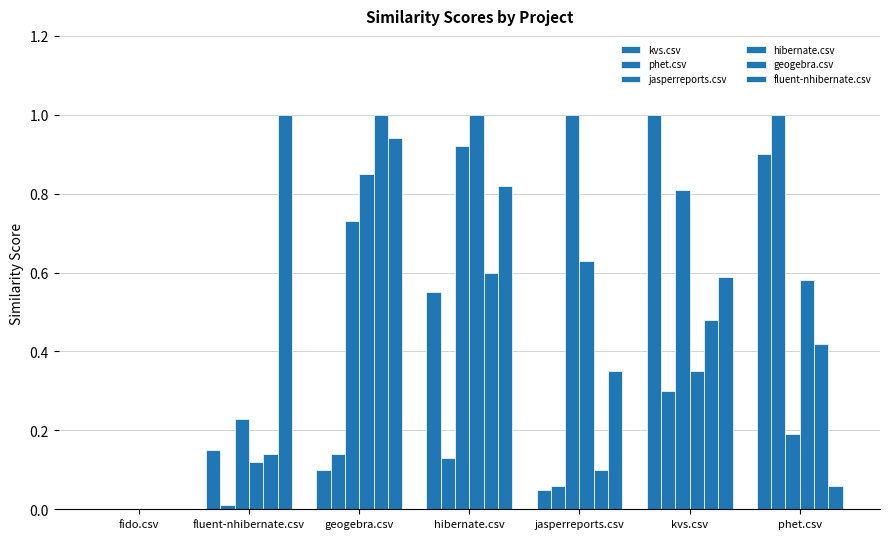

How many groups of bars are there?

7